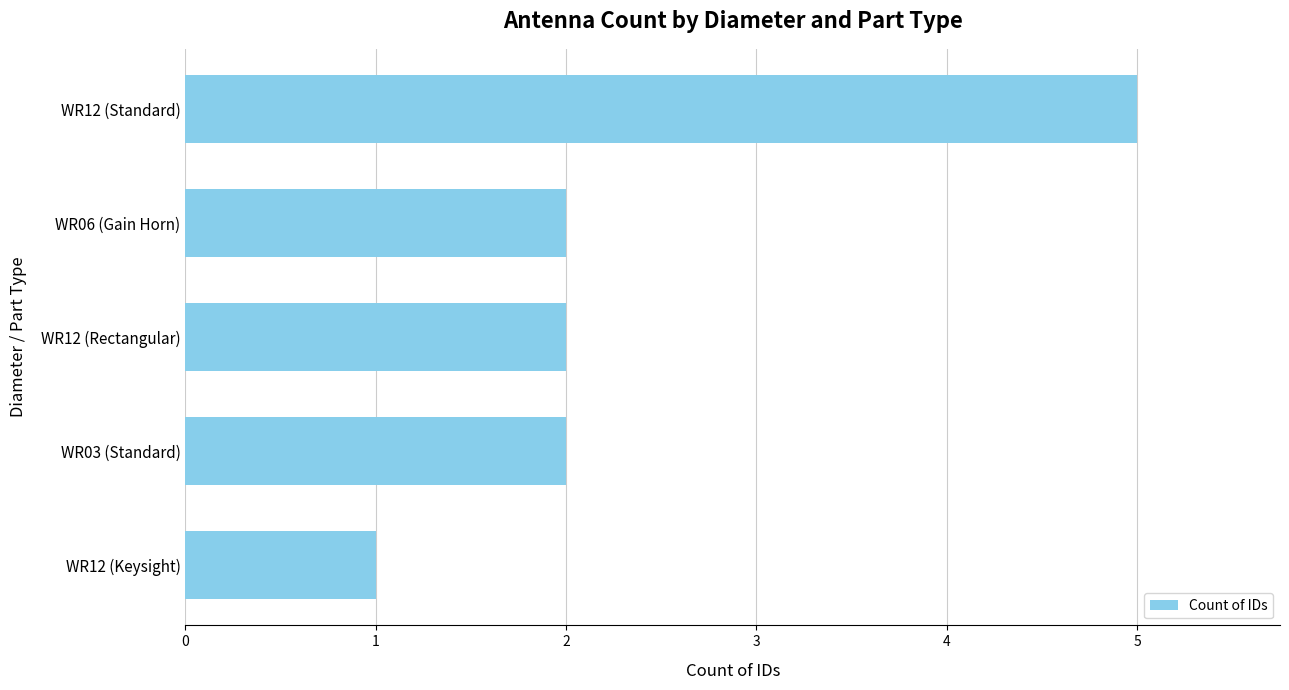

What is the difference between the second highest and minimum values?

1